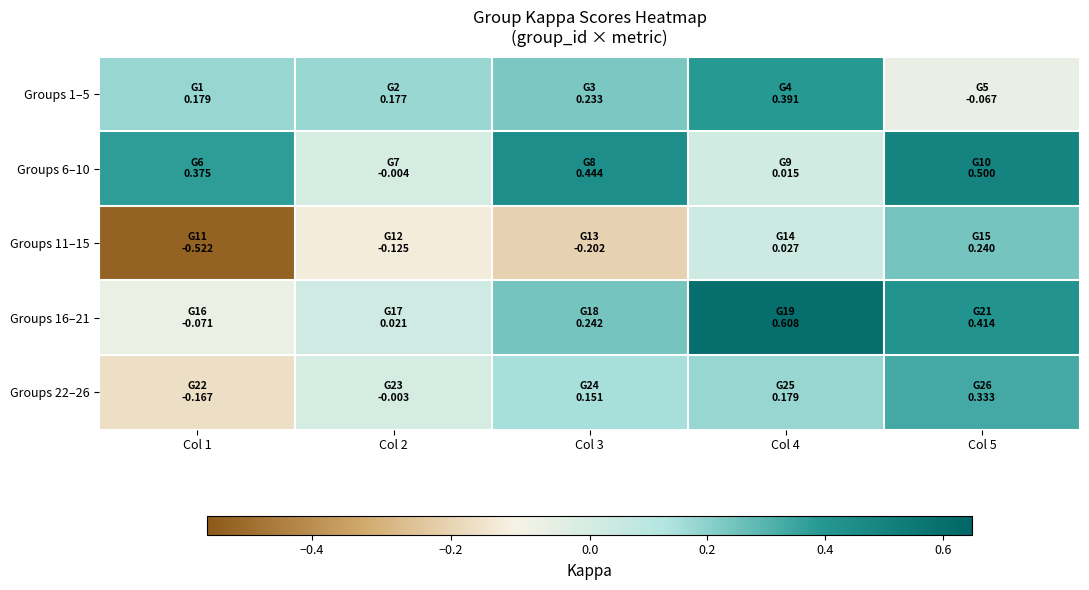

Between Col 5 and Col 1, which is larger?

Col 1